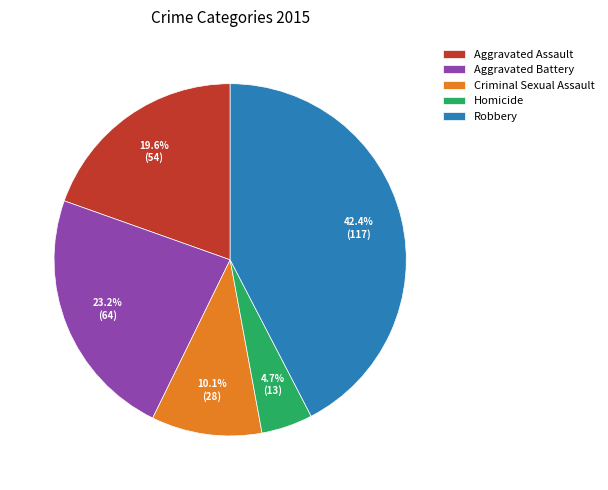

To the nearest percent, what portion does Criminal Sexual Assault represent?

10%